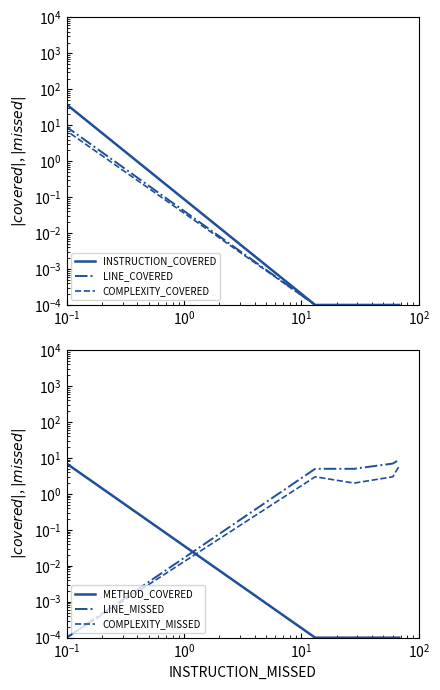

True or false: COMPLEXITY_COVERED and INSTRUCTION_COVERED cross at least once.

False